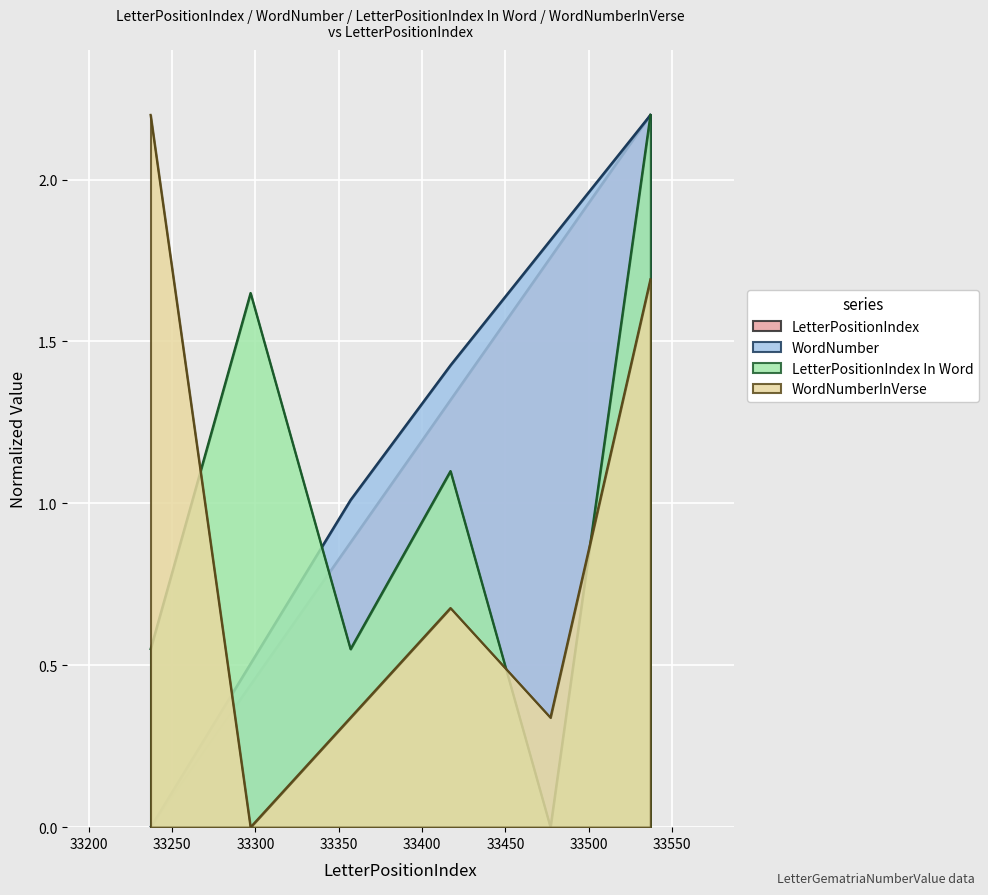

What is the difference between the maximum and second lowest values in the WordNumber series?

1.7